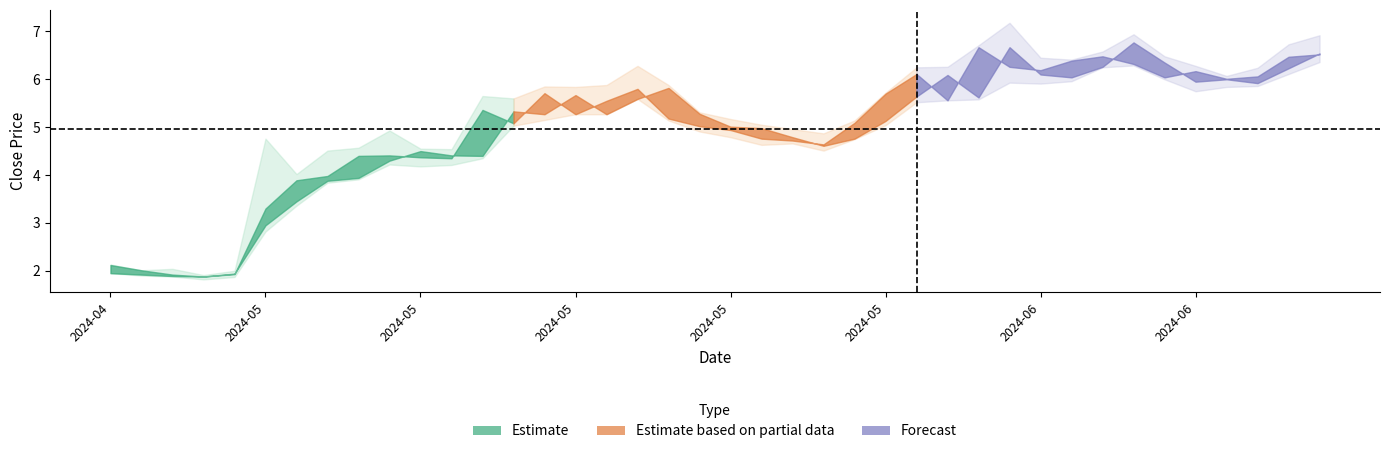

What is the value of the Close point at the 24th from the left?

4.6